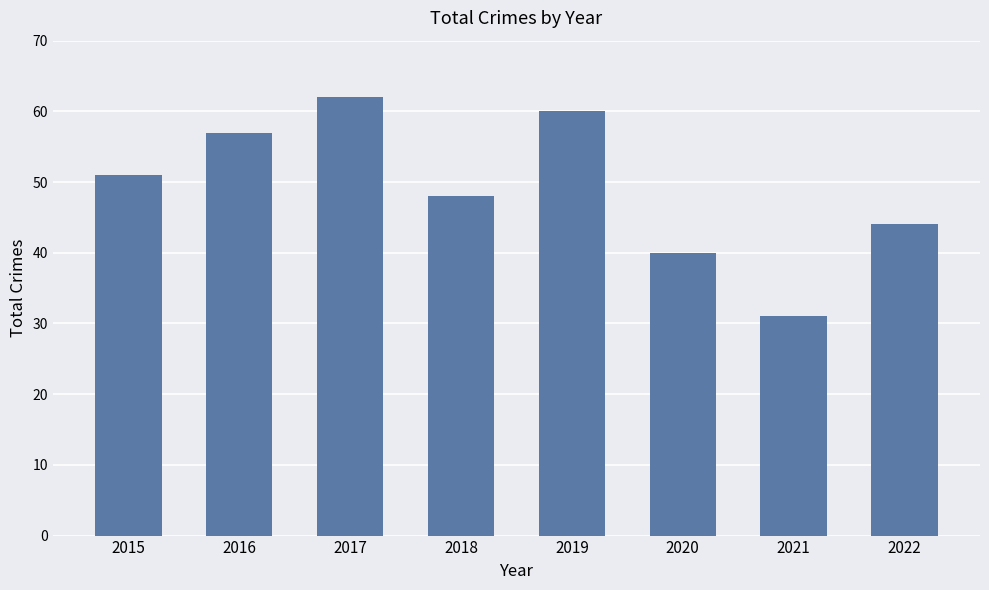

How many data points are less than 51?

4